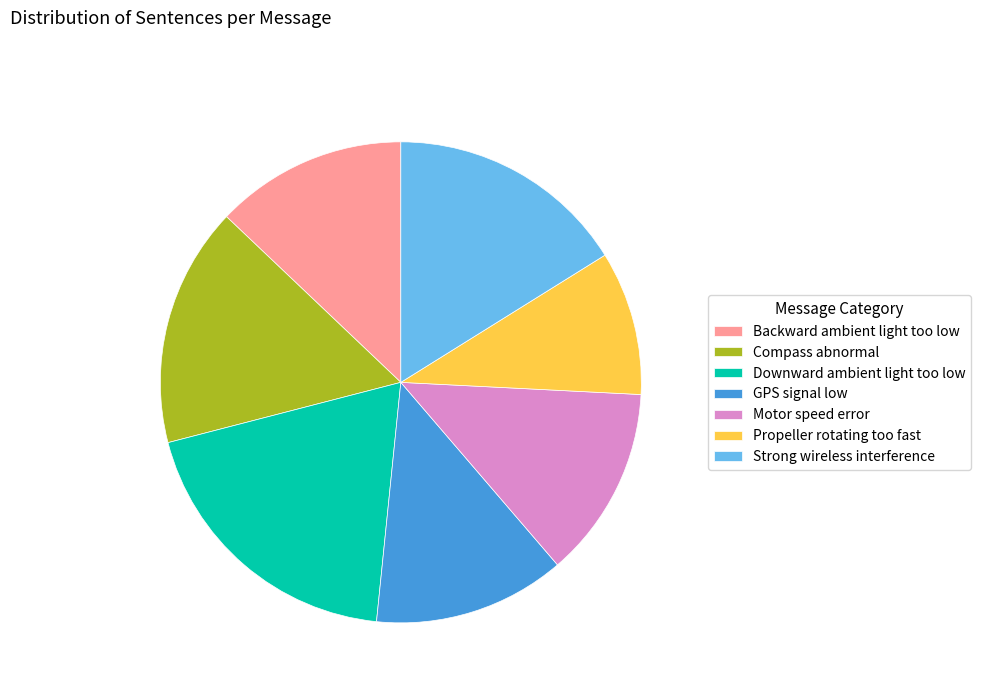

Is the sum of Downward ambient light too low and Compass abnormal greater than half?

No